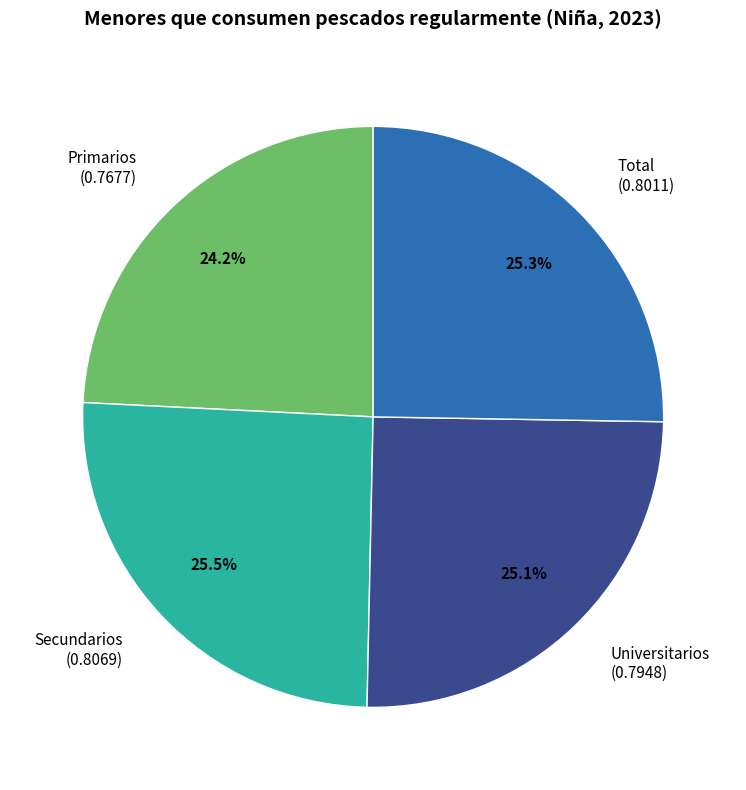

How many slices are in this pie chart?

4